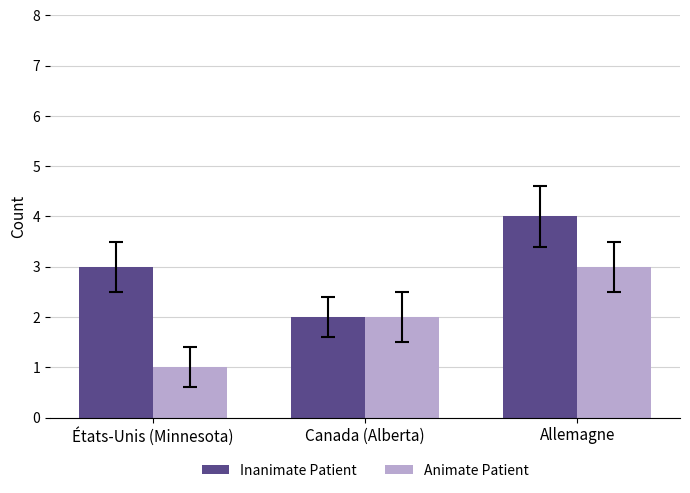

Reading right to left, extract all data points from this chart.

Inanimate Patient: 4	2	3
Animate Patient: 3	2	1